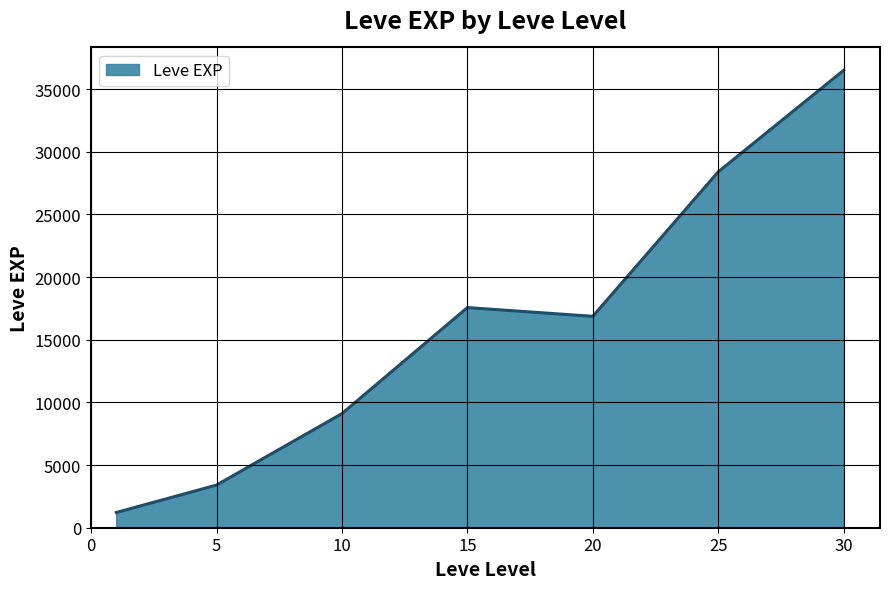

What is the average value?

16148.5